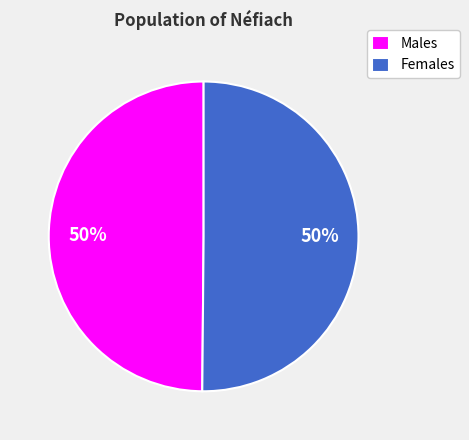

To the nearest percent, what is the average slice percentage?

50%